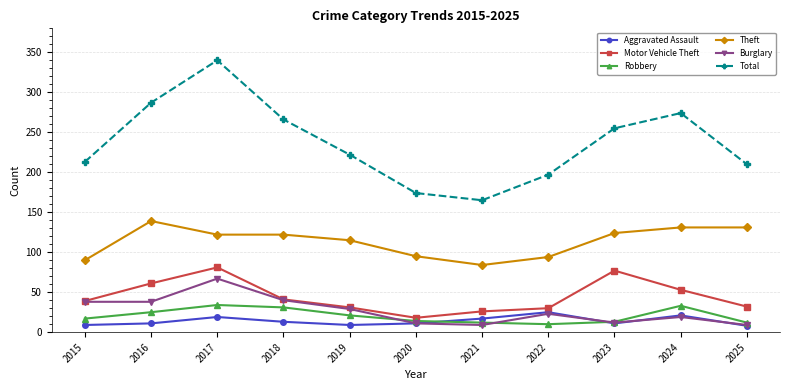

True or false: Total and Aggravated Assault intersect in this chart.

False